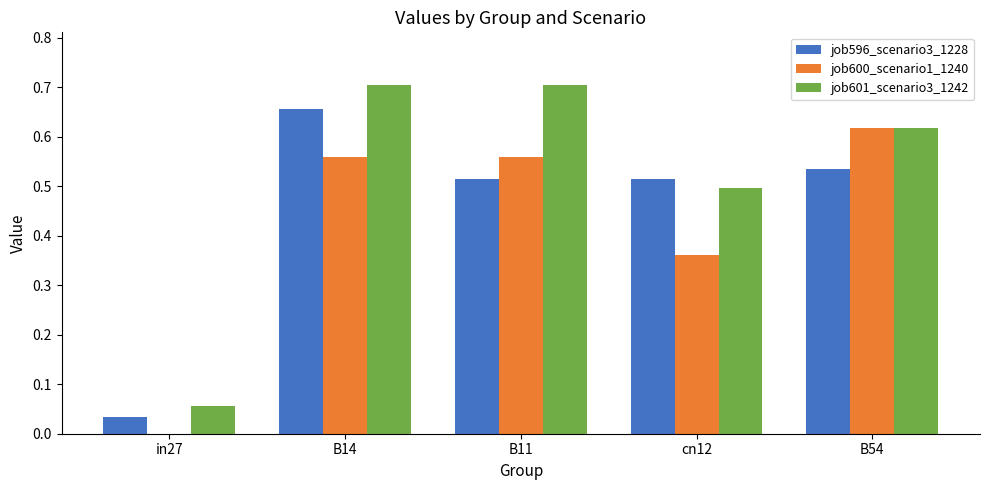

Which series changed the most between B14 and cn12?

job601_scenario3_1242